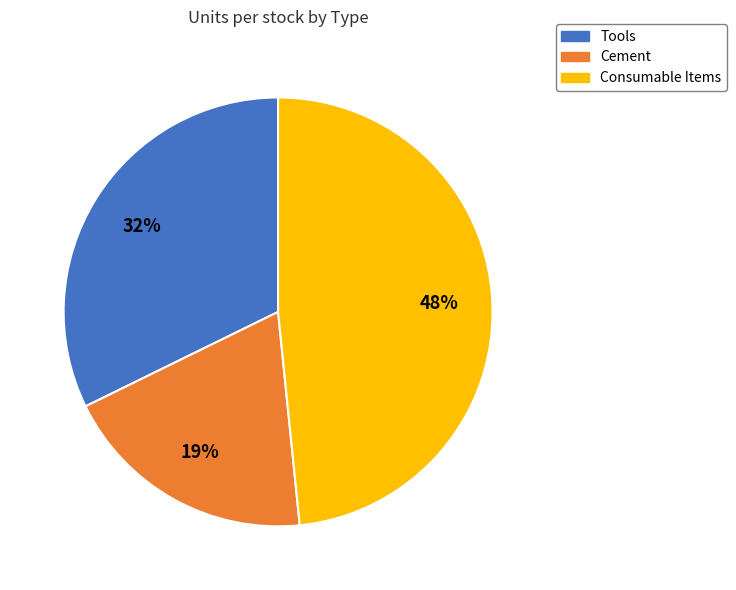

To the nearest percent, what percentage of the pie is Consumable Items?

48%